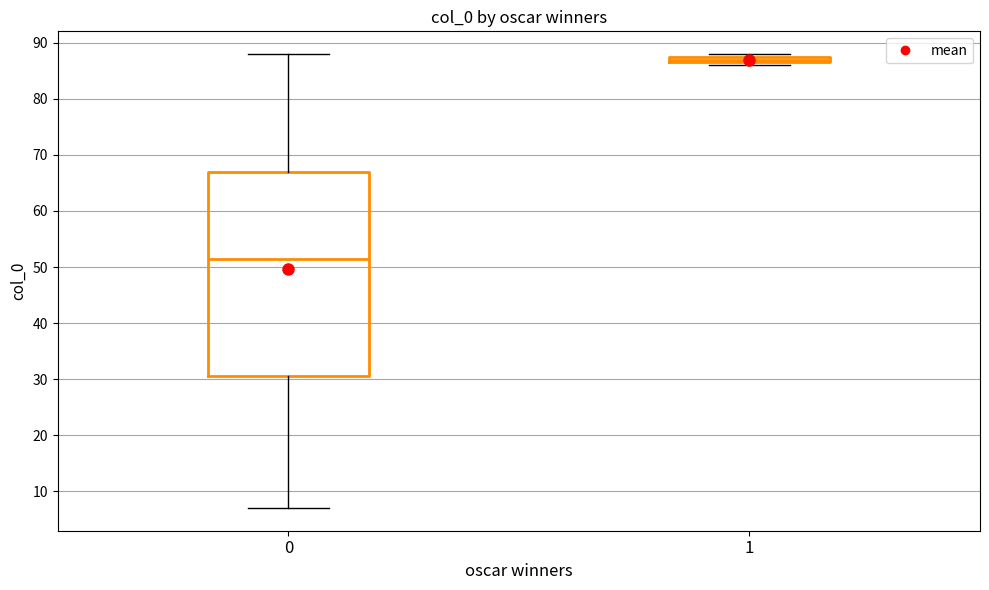

Which box has the lowest median line?

0